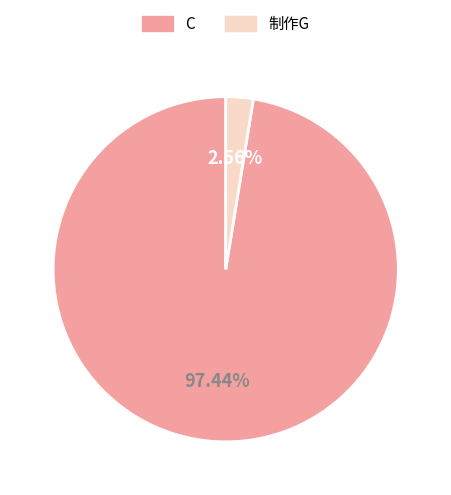

Is there any slice that represents more than half of the pie?

Yes